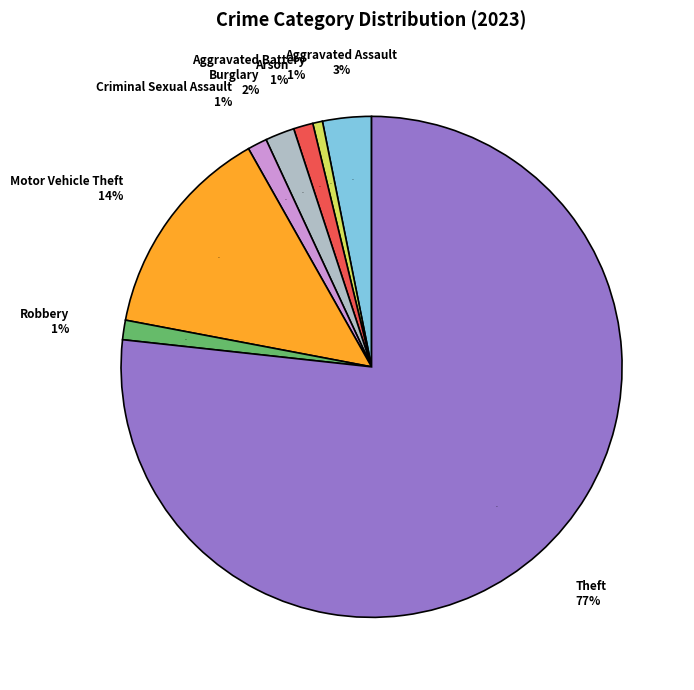

To the nearest percent, what is the average slice percentage?

12%